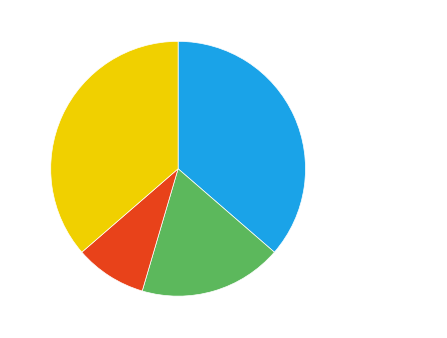

Which has a higher value, Aggravated Assault or Homicide?

Aggravated Assault